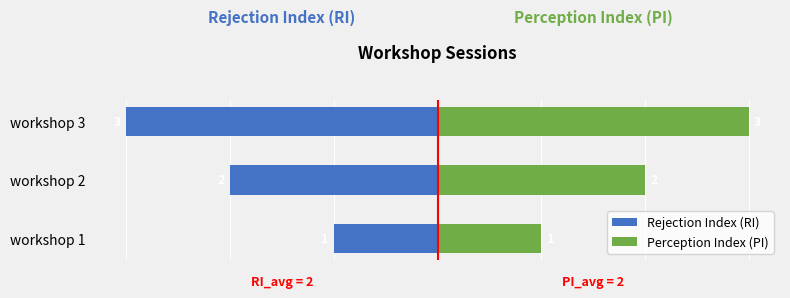

How many groups of bars are there?

3